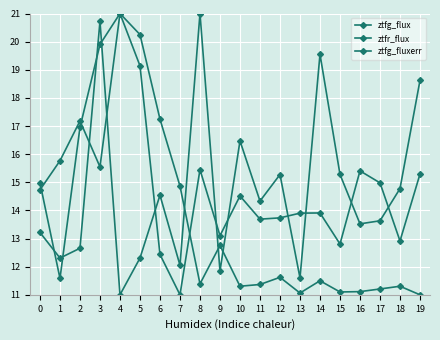

What is the spread (max minus min) of values at 6?

4.8